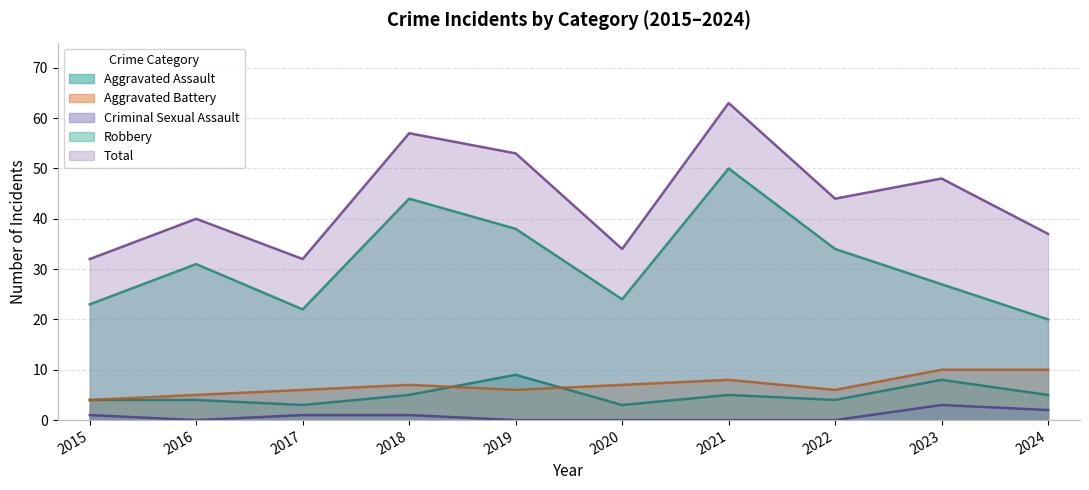

Reading right to left, list all the values displayed in this chart.

Aggravated Assault: 5	8	4	5	3	9	5	3	4	4
Aggravated Battery: 10	10	6	8	7	6	7	6	5	4
Criminal Sexual Assault: 2	3	0	0	0	0	1	1	0	1
Robbery: 20	27	34	50	24	38	44	22	31	23
Total: 37	48	44	63	34	53	57	32	40	32